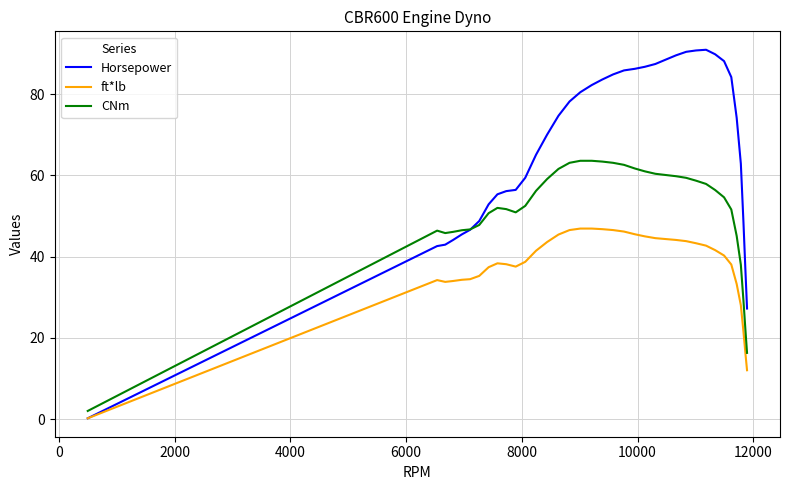

Rank the series by their maximum value, from lowest to highest.

ft*lb, CNm, Horsepower